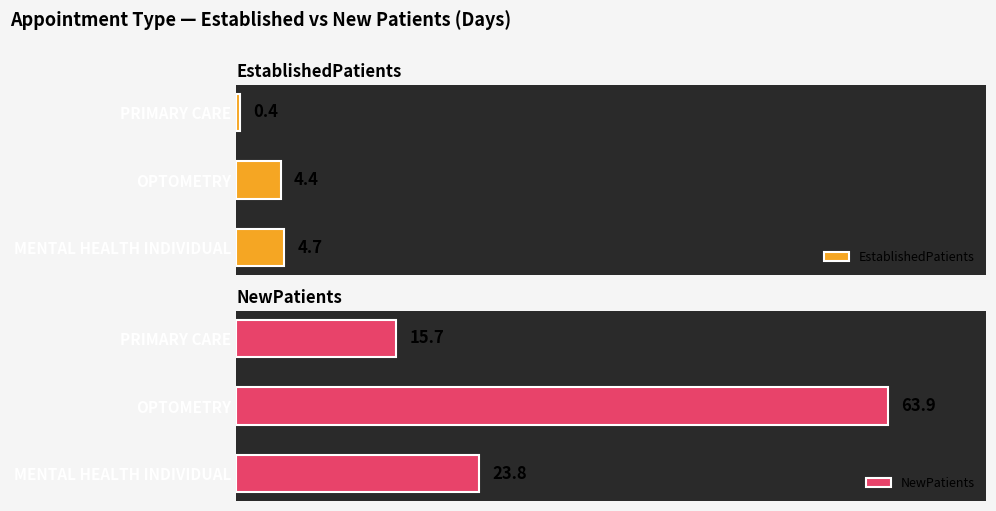

What is the highest value of the EstablishedPatients series?

4.7